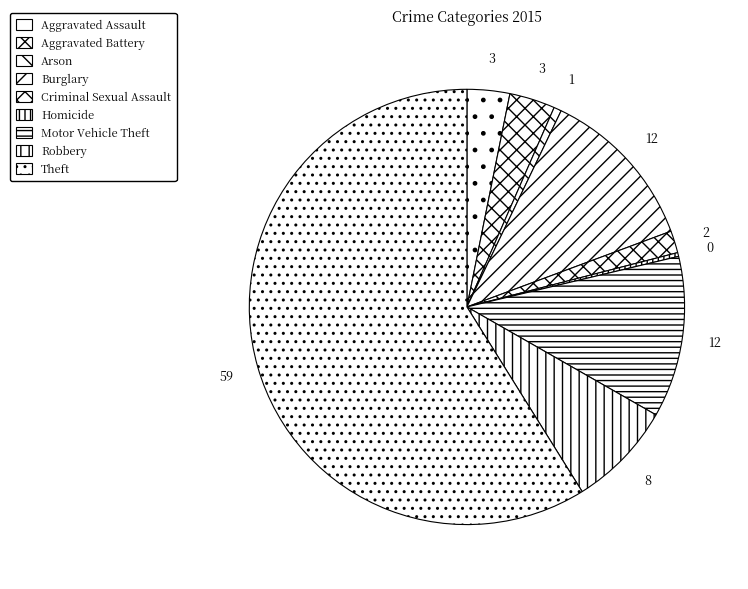

The Robbery slice represents 8% of the pie. True or false?

True